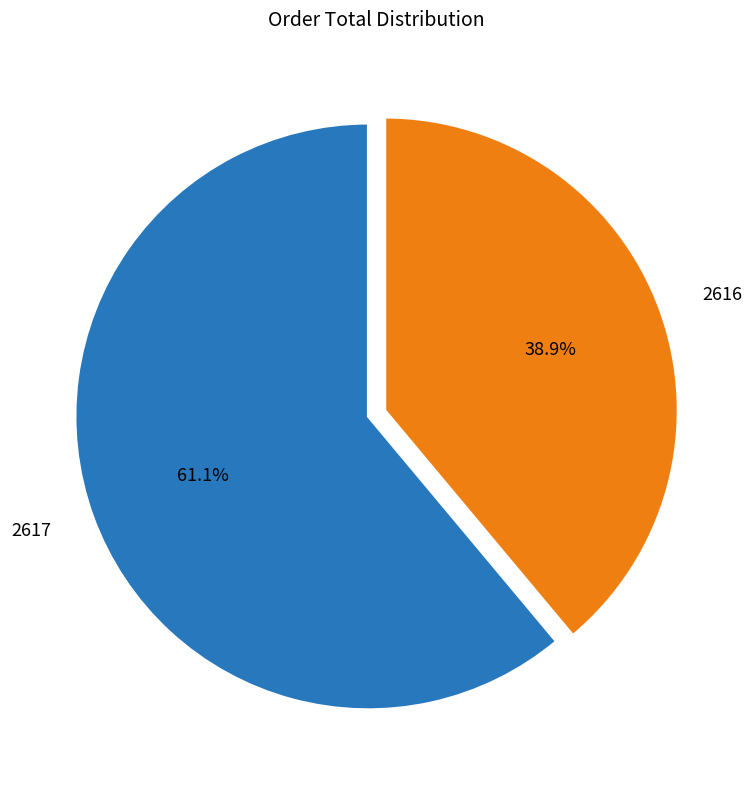

To the nearest percent, what is the difference between the 2617 and 2616 slice percentages?

22%